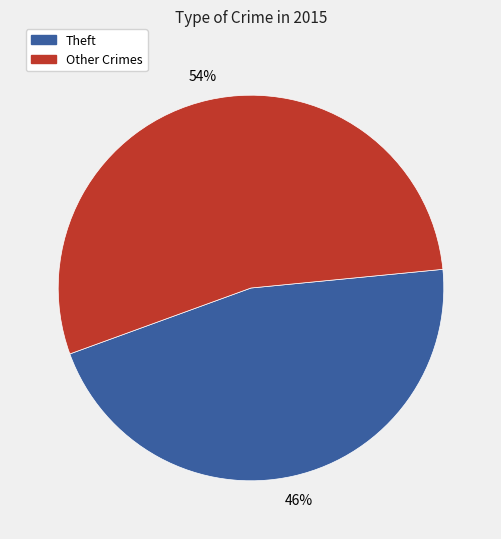

How many slices are in this pie chart?

2